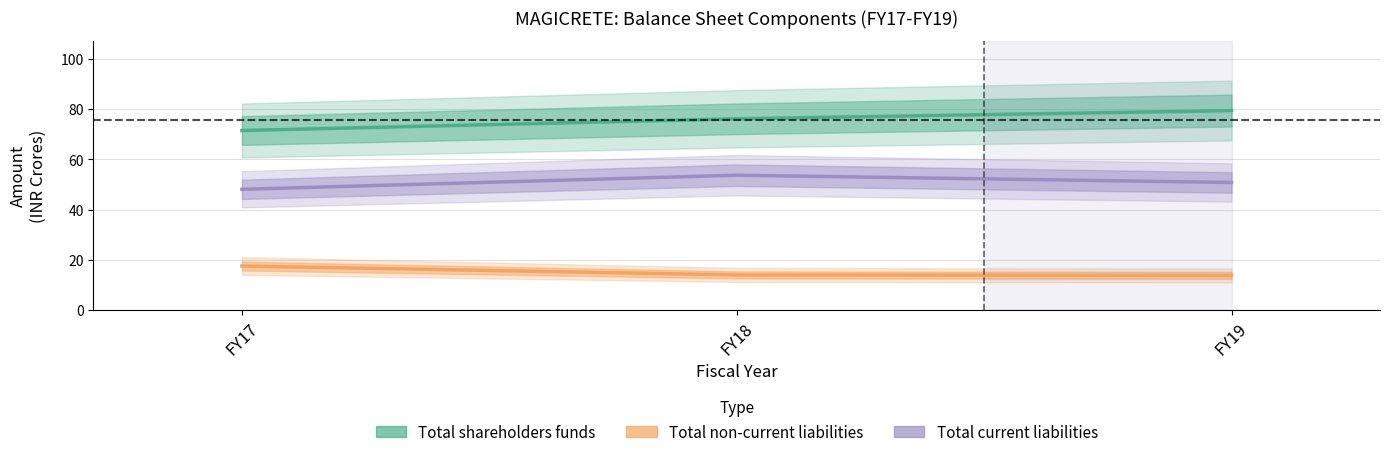

Rank the series by their maximum value, from highest to lowest.

Total shareholders funds, Total current liabilities, Total non-current liabilities